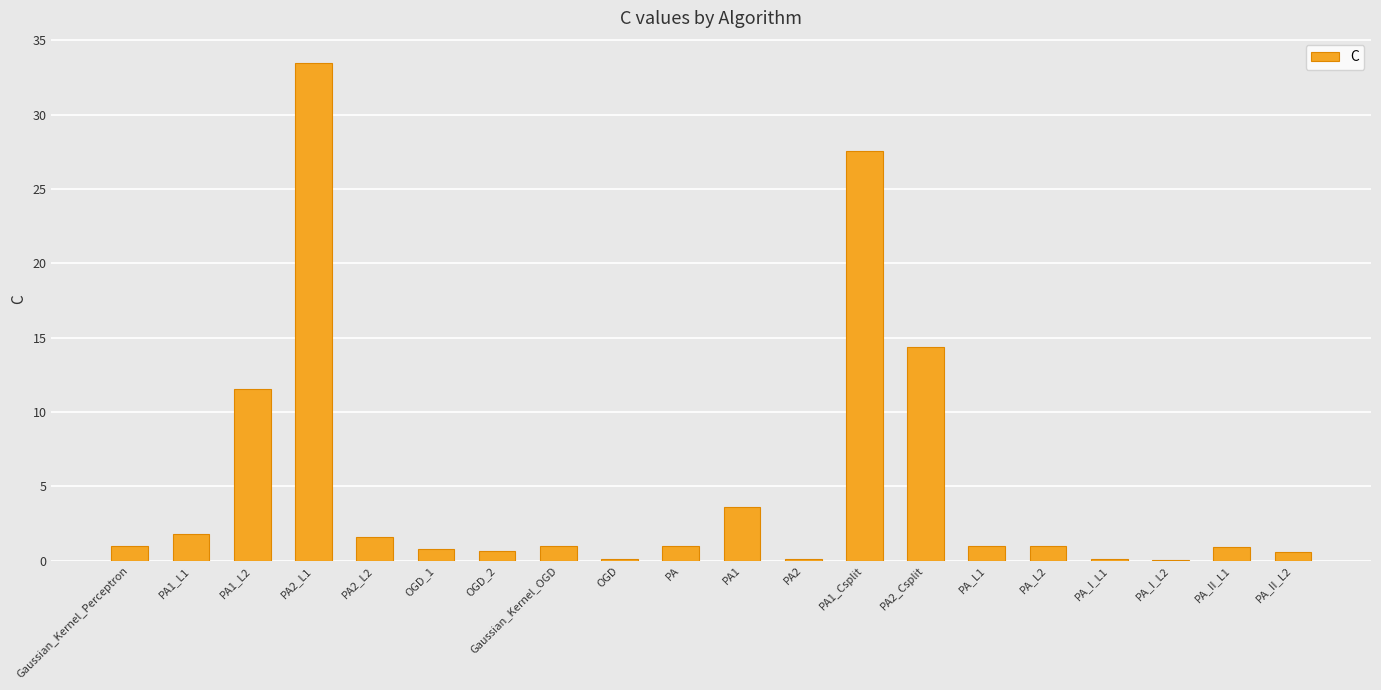

What is the ratio of the value at PA1_L2 to the value at PA_L2?

11.6